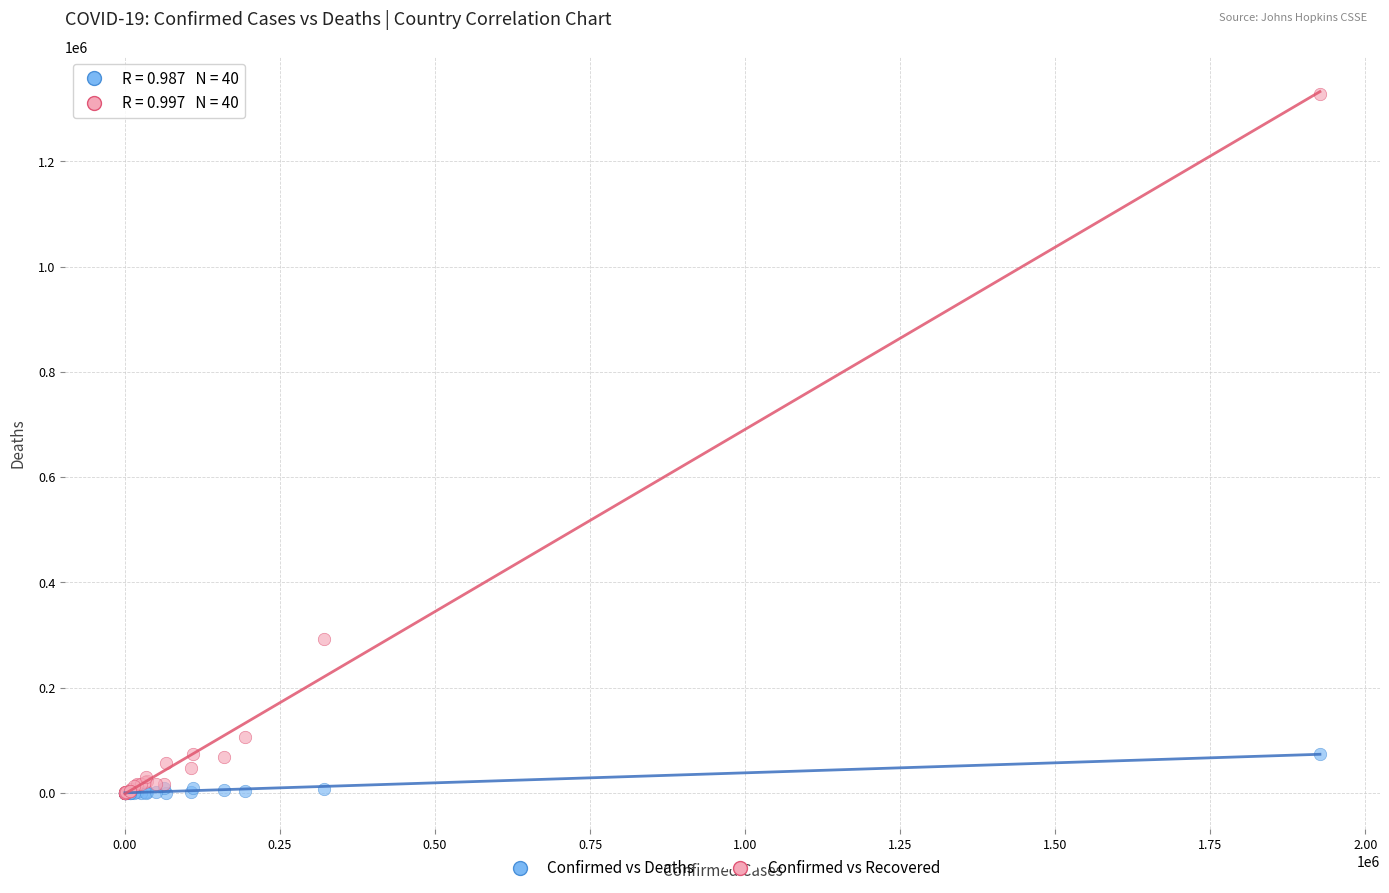

In the Confirmed vs Recovered series, what Y value is closest to 664278?

292085